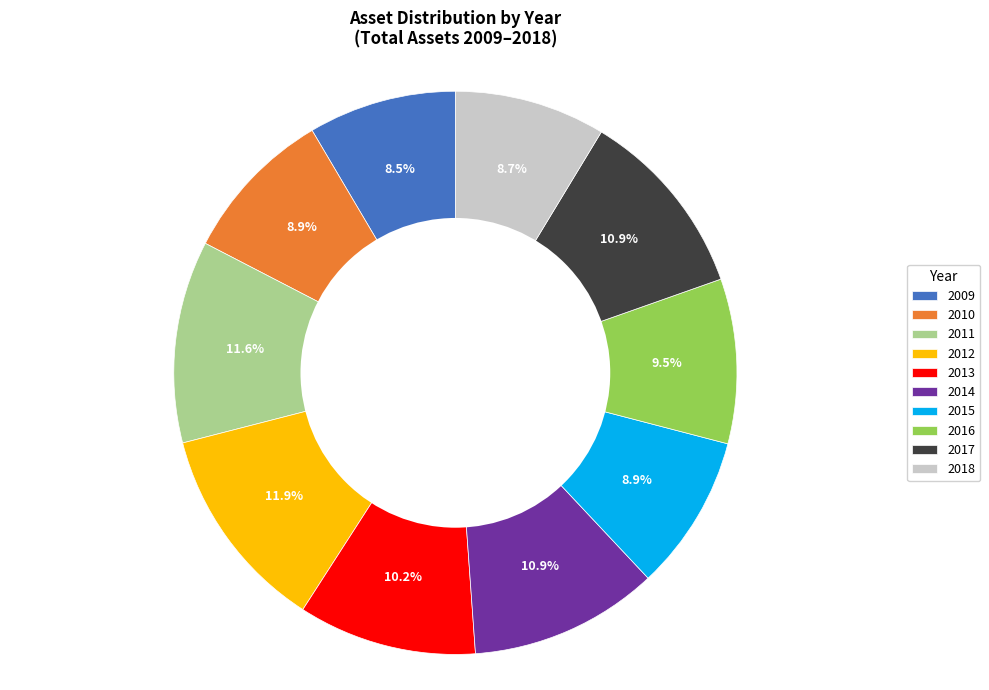

How much of the chart is everything except 2013?

89.8%